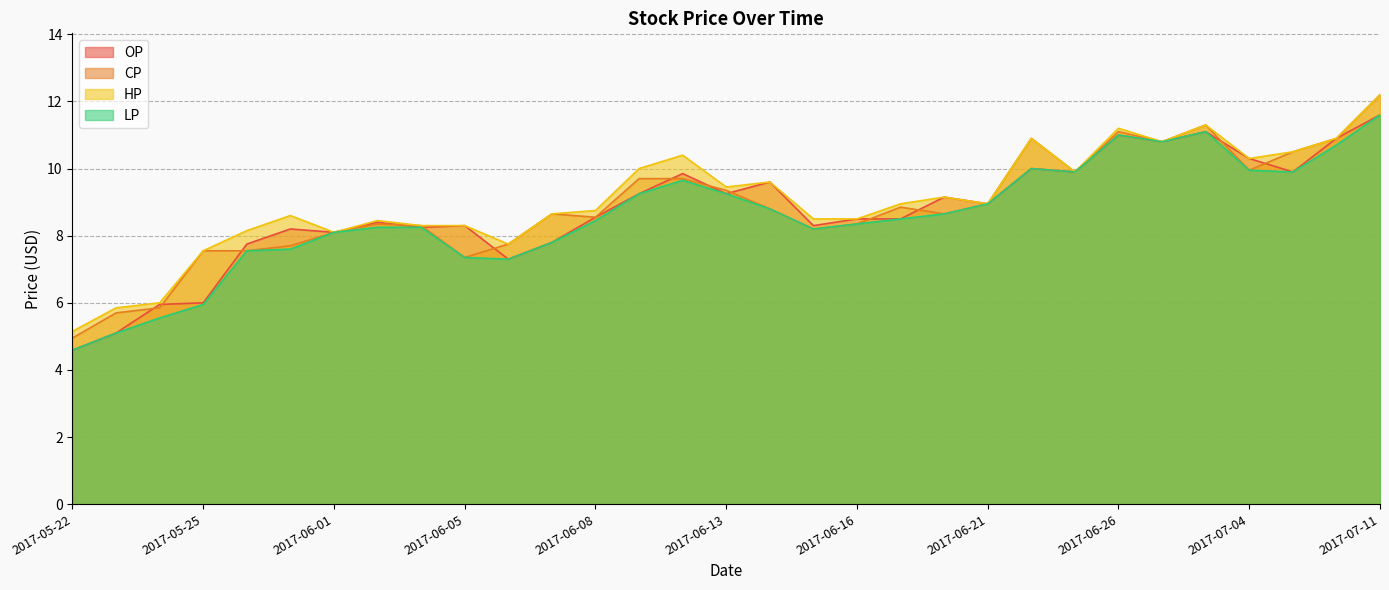

List the series in order of their overall mean, highest first.

HP, CP, OP, LP